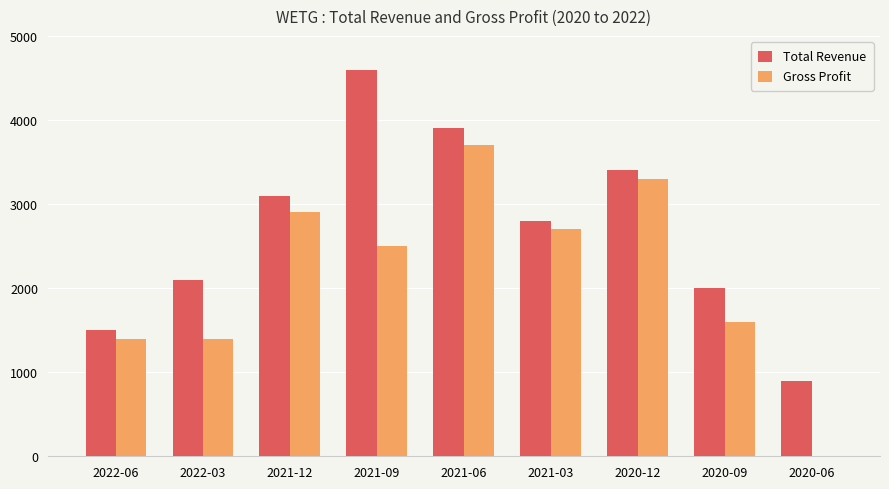

Does the chart contain stacked bars?

No